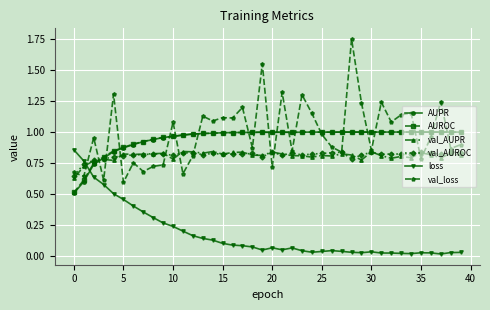

True or false: AUROC and val_loss intersect in this chart.

True